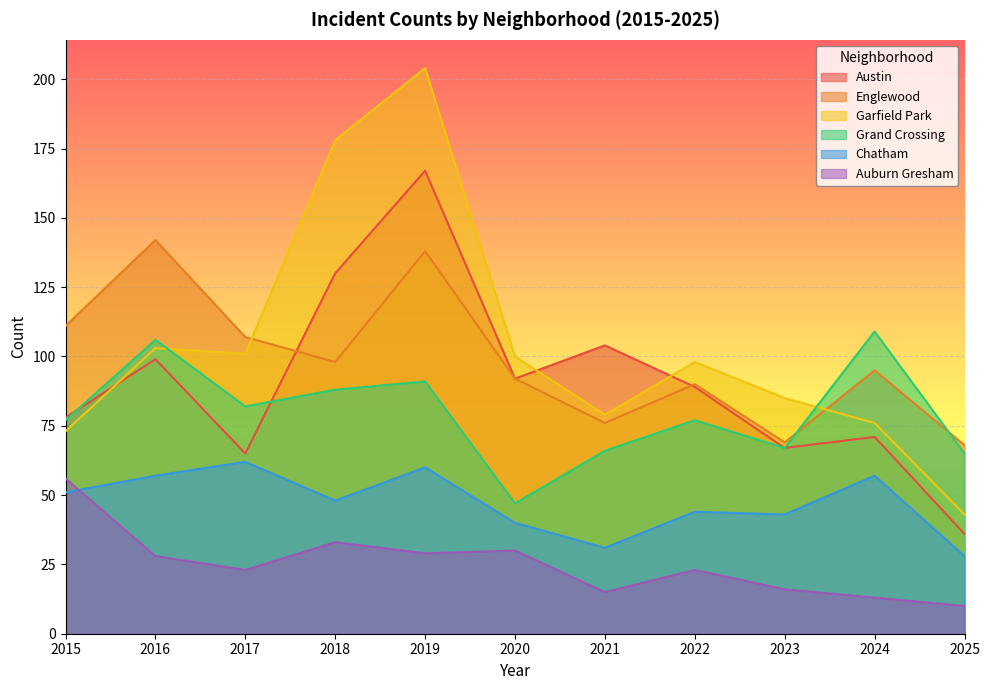

True or false: Austin has more than 2 points higher than both neighbors.

True